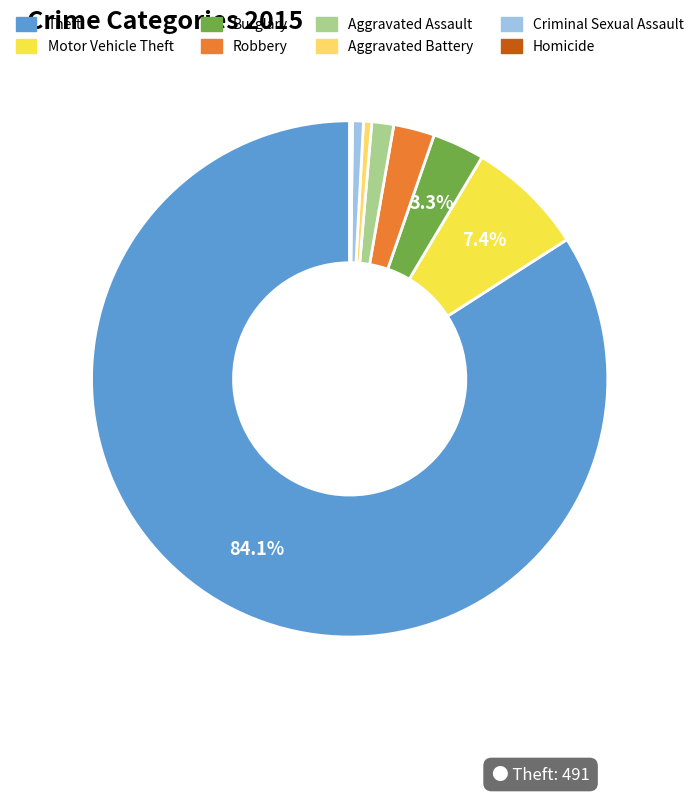

To the nearest percent, what is the average slice percentage?

12%